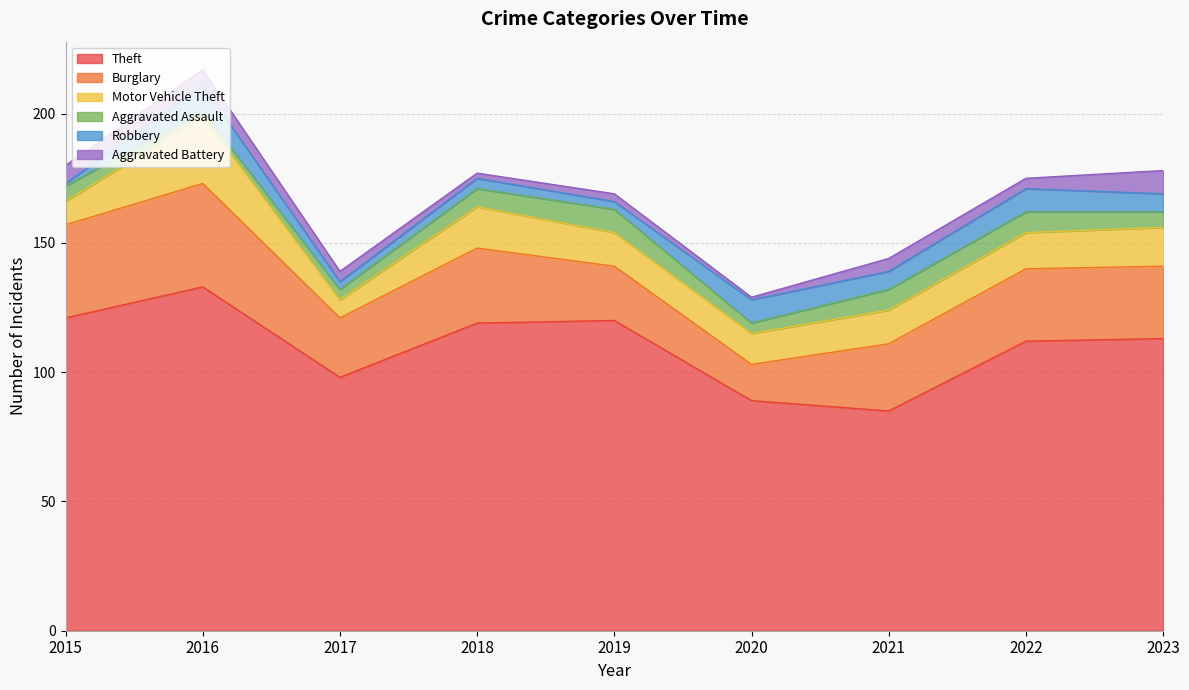

Which category has the highest value across all series?

2016